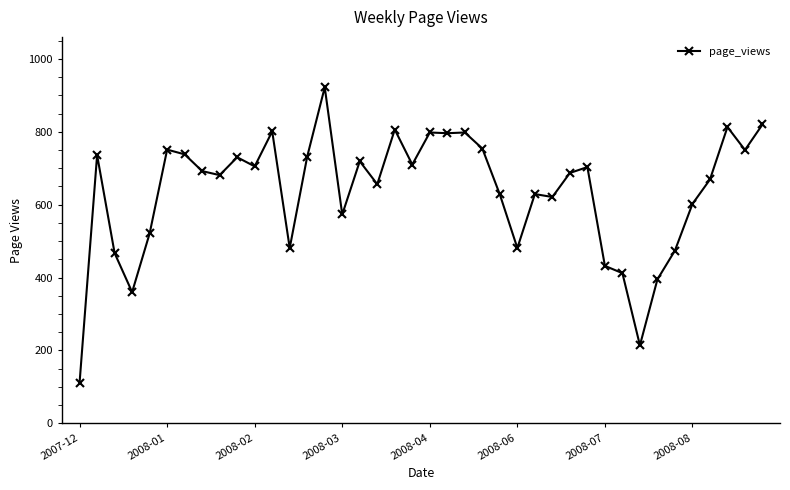

What is the smallest value displayed?

112